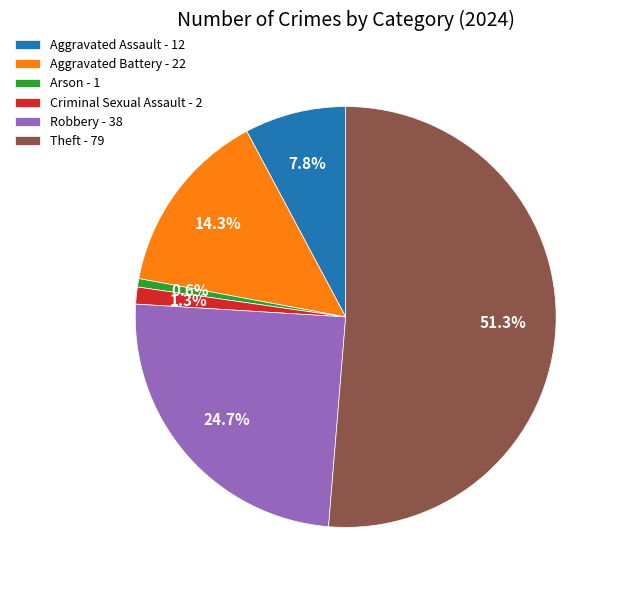

To the nearest percent, what portion does Criminal Sexual Assault represent?

1%